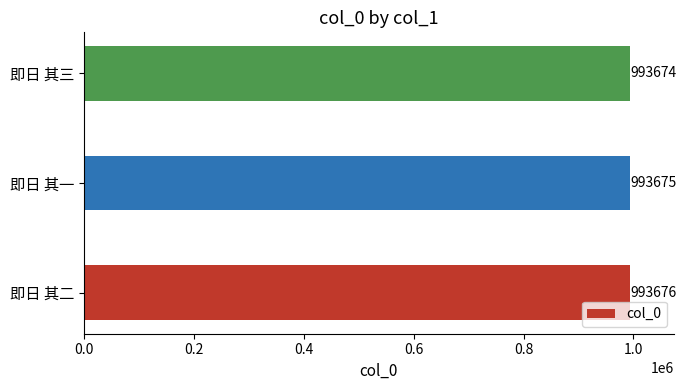

True or false: the data shows 993674 at 即日 其三.

True